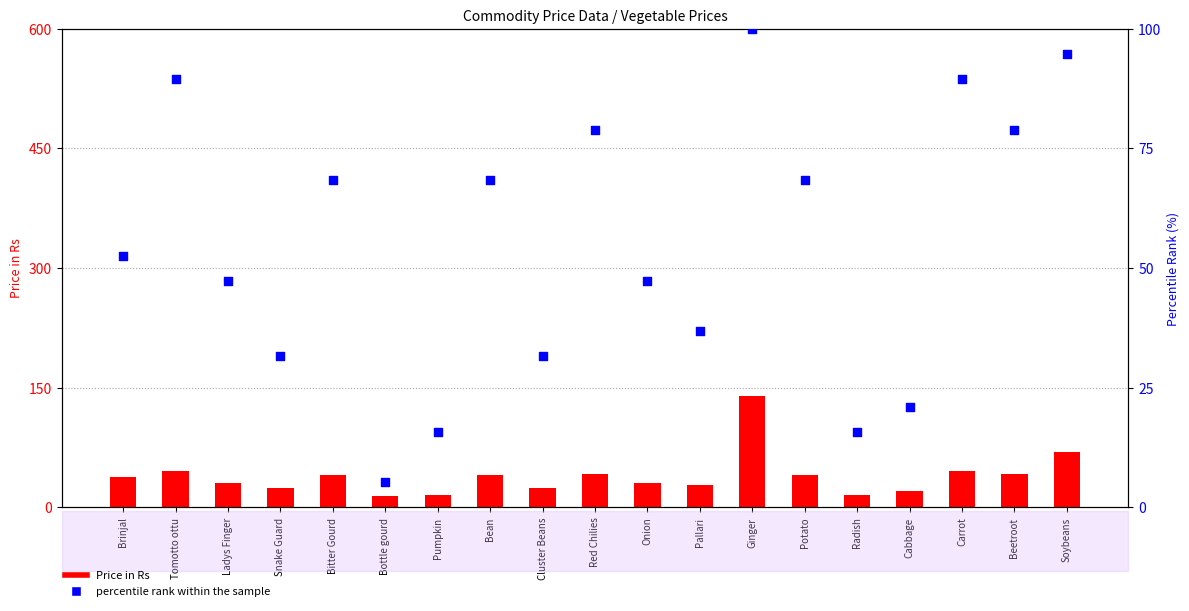

At how many categories does at least one series exceed 74?

6